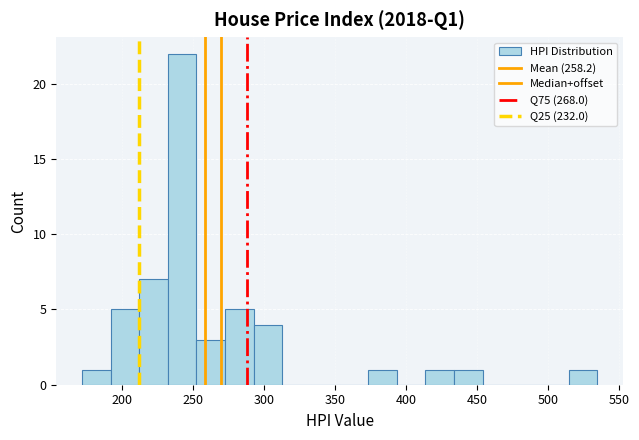

Reading left to right, list every bar in this chart as the range it spans on the x-axis followed by its height. Neither the bar edges nor the heights are printed on the chart, so give them approximately, as read against the axes.

170 to 190: 1
190 to 210: 5
210 to 230: 7
230 to 250: 22
250 to 270: 3
270 to 295: 5
295 to 315: 4
315 to 335: 0
335 to 355: 0
355 to 375: 0
375 to 395: 1
395 to 415: 0
415 to 435: 1
435 to 455: 1
455 to 475: 0
475 to 495: 0
495 to 515: 0
515 to 535: 1